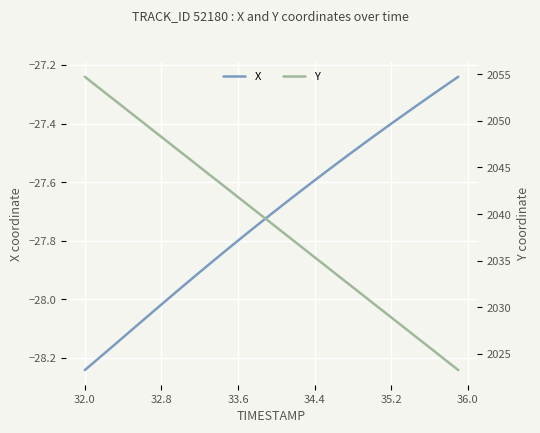

Which category has the lowest value in the X series?

32.0